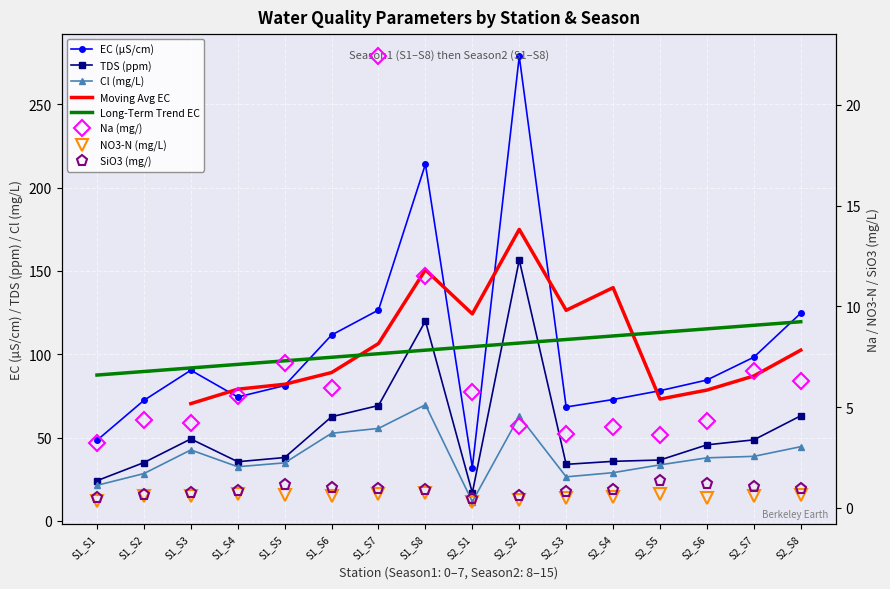

Reading left to right, what are all the values shown in this chart?

EC (µS/cm): 48.3	72.3	90.4	74.3	81.2	111.5	126.5	214.0	32.0	278.7	68.3	72.8	78.1	84.5	98.2	124.6
TDS (ppm): 24.1	35.0	49.1	35.5	38.0	62.5	69.2	119.9	16.8	156.5	33.9	35.7	36.5	45.6	48.6	63.0
Na (mg/): 3.2	4.4	4.2	5.5	7.2	5.9	22.4	11.5	5.8	4.1	3.6	4.0	3.6	4.3	6.8	6.3
Cl (mg/L): 21.3	28.4	42.5	32.5	34.8	52.5	55.5	69.6	11.5	62.8	26.4	28.9	33.6	37.8	38.7	44.5
NO3-N (mg/L): 0.3	0.6	0.6	0.7	0.6	0.6	0.7	0.7	0.3	0.4	0.5	0.5	0.7	0.5	0.6	0.6
SiO3 (mg/): 0.5	0.7	0.7	0.8	1.1	1.0	0.9	0.9	0.4	0.6	0.8	0.9	1.3	1.2	1.1	0.9